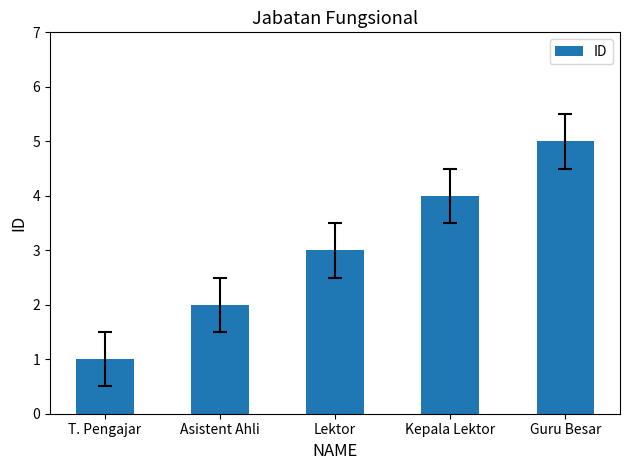

What is the label of the 5th bar from the right?

T. Pengajar